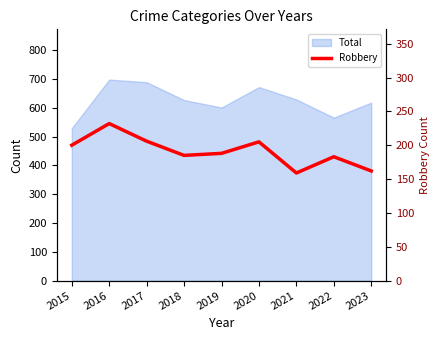

Is it true that the value at 2018 is 83?

False